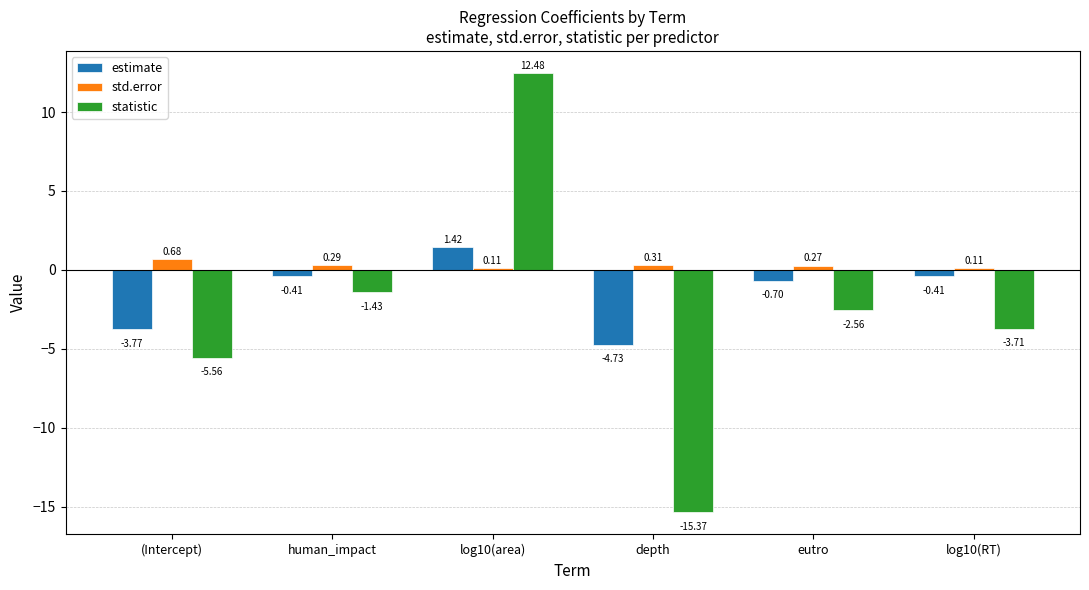

How many values in statistic are above zero?

1